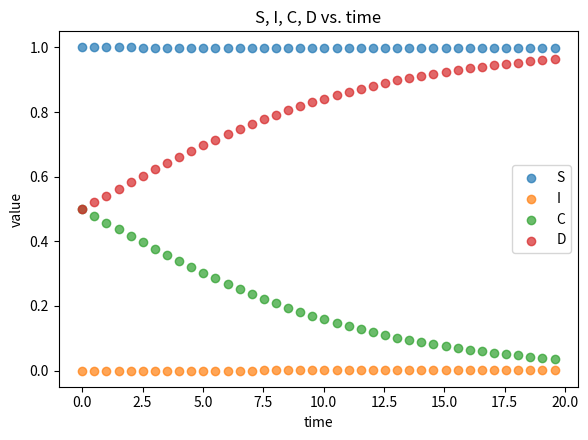

What are all the series names shown in the legend?

S, I, C, D